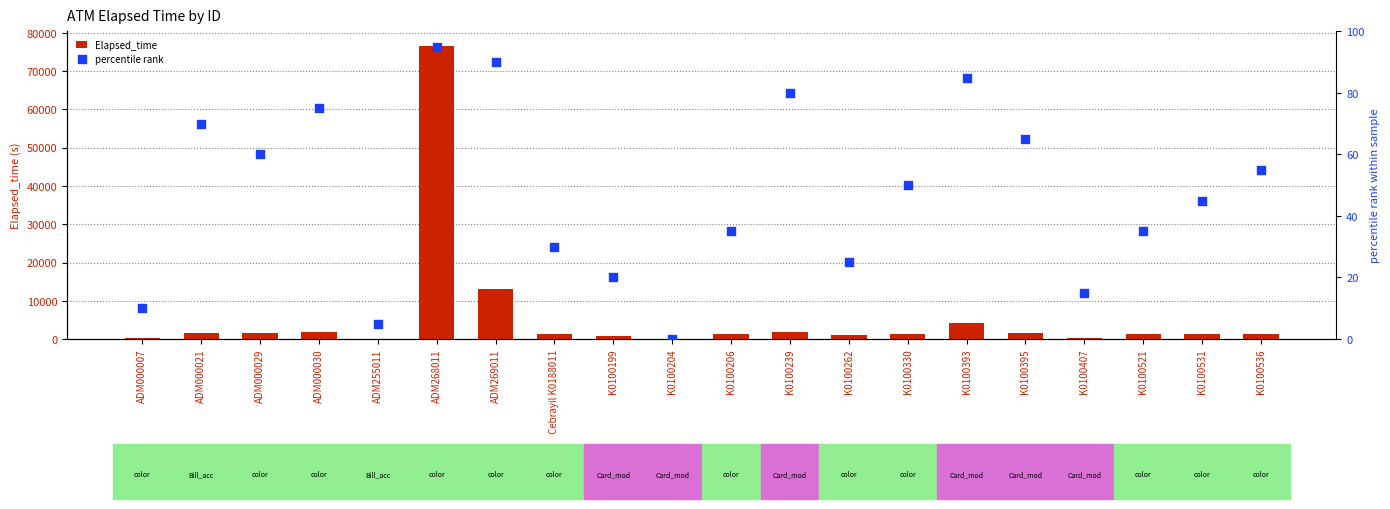

Which series has the largest total across all categories?

Elapsed_time